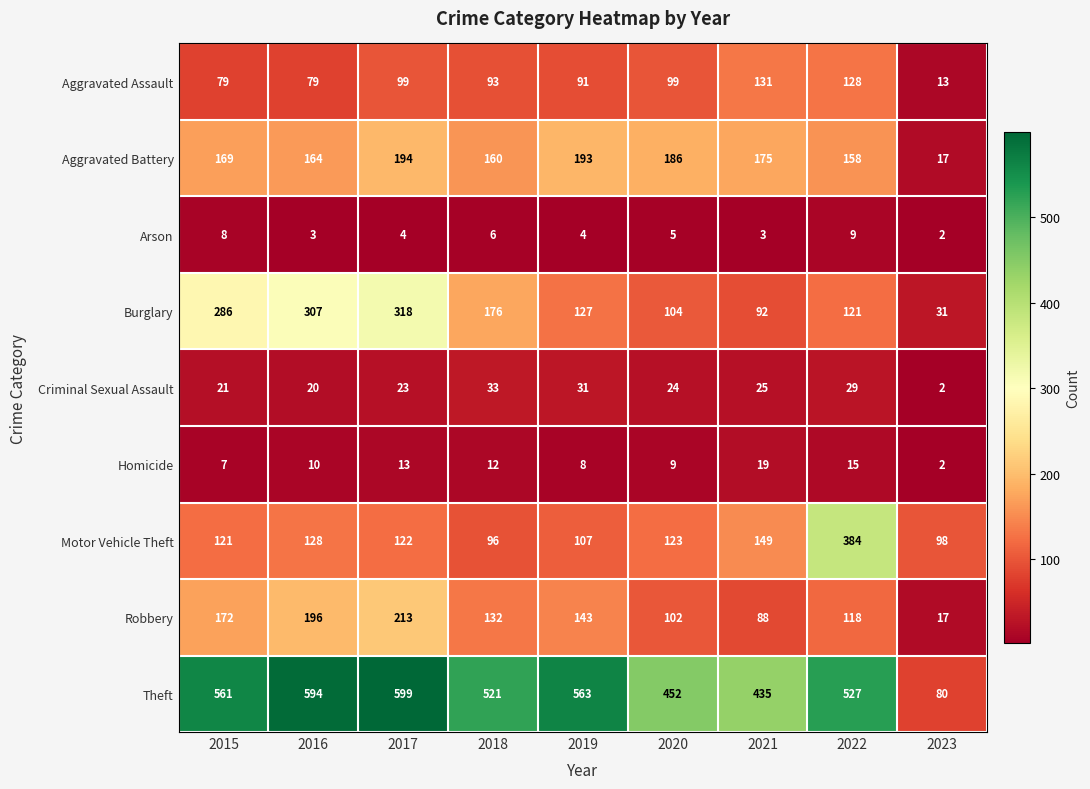

The Aggravated Assault series shows 93 at 2018. True or false?

True